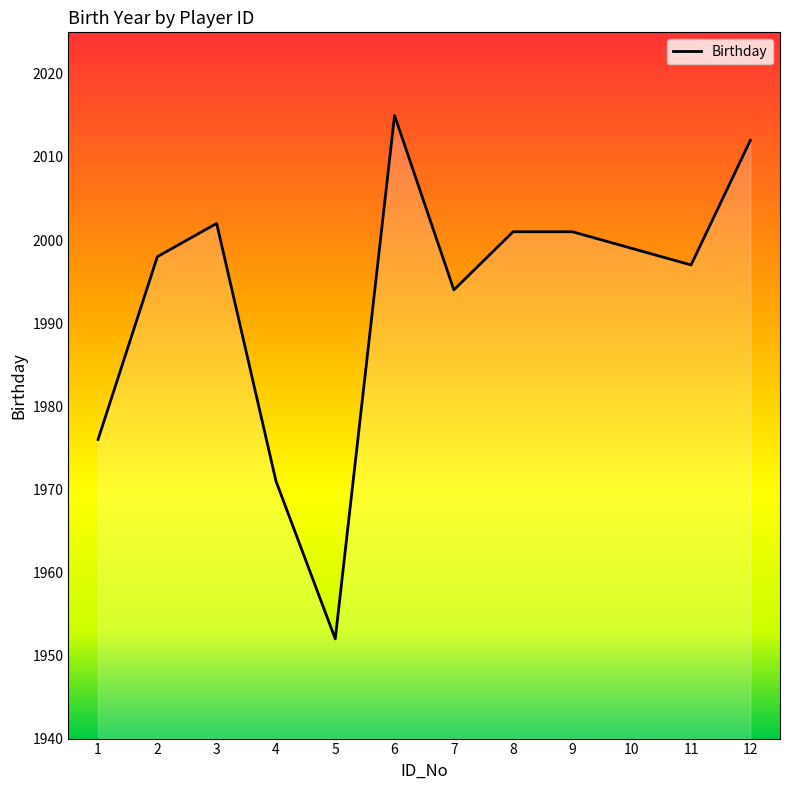

True or false: the data shows 1997 at 11.

True